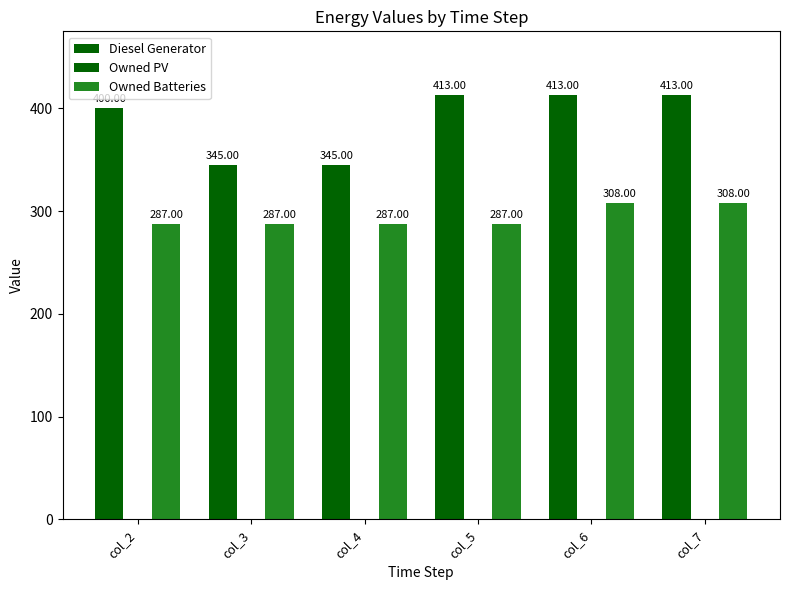

How many bars are there in each group?

2